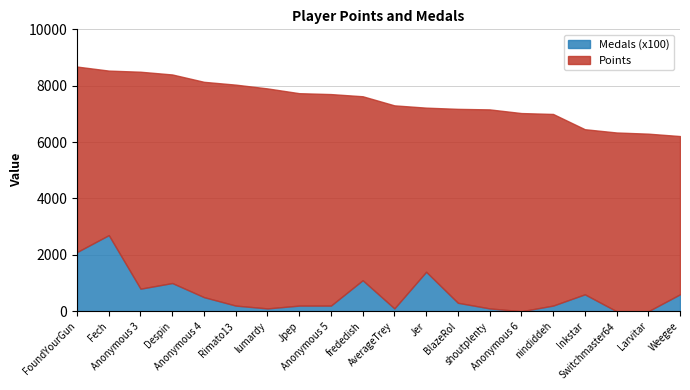

At which label is Medals closest to 13?

Jer